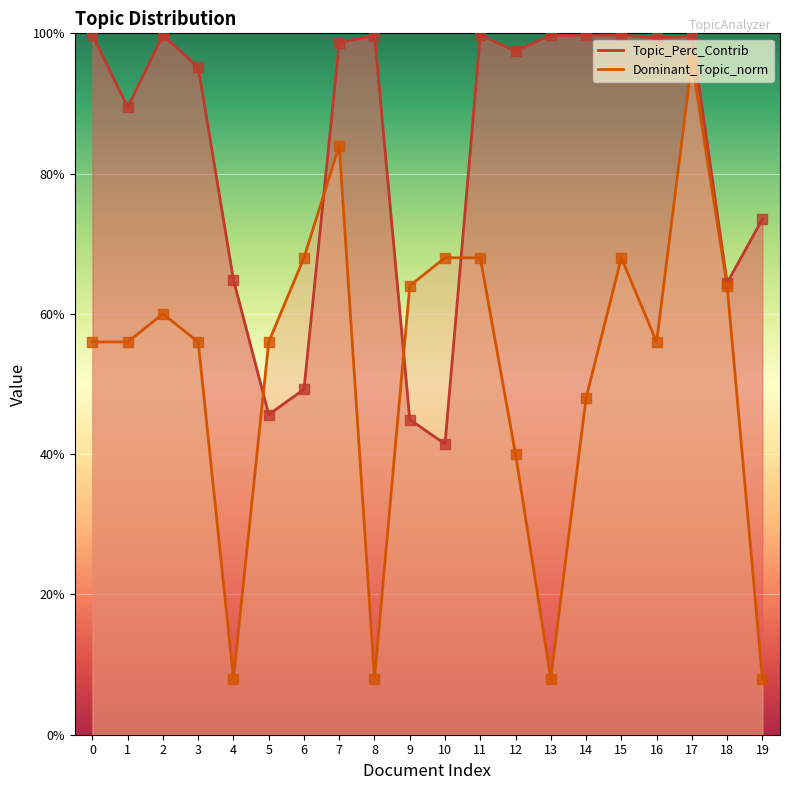

Is the value of Topic_Perc_Contrib at 7 greater than the value of Dominant_Topic_norm at 16?

Yes